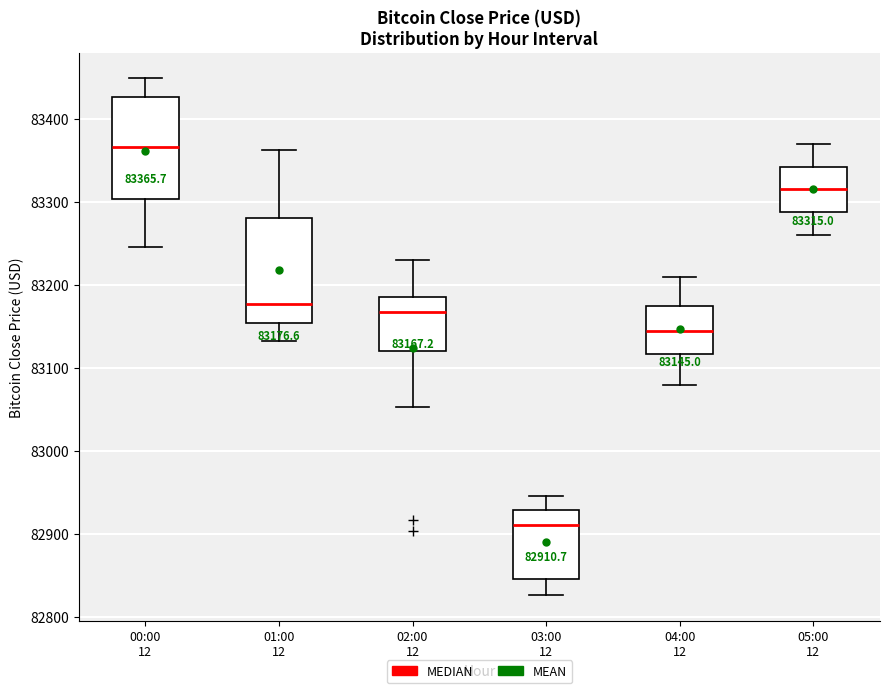

Which box has the lowest median line?

03:00 12